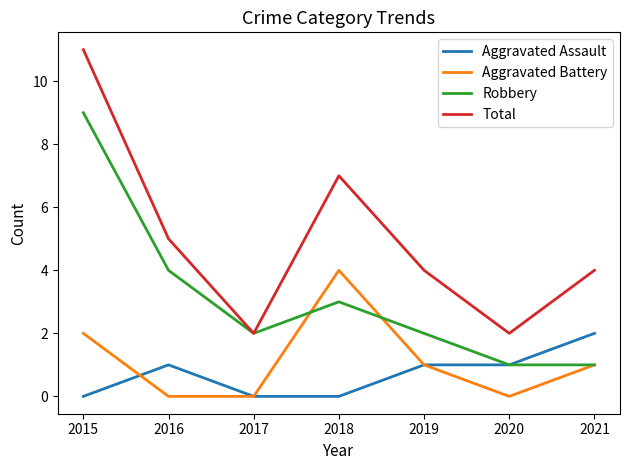

What value does the Robbery series have at 2015?

9